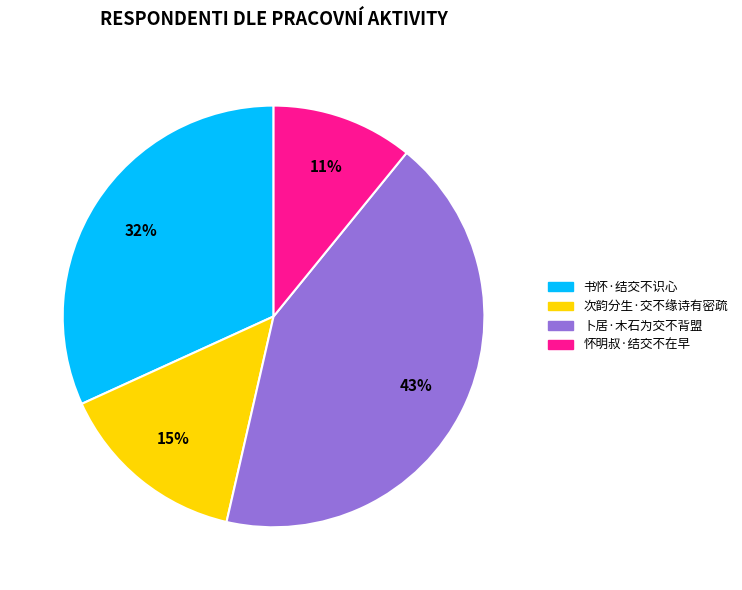

Count the number of slices in the pie.

4